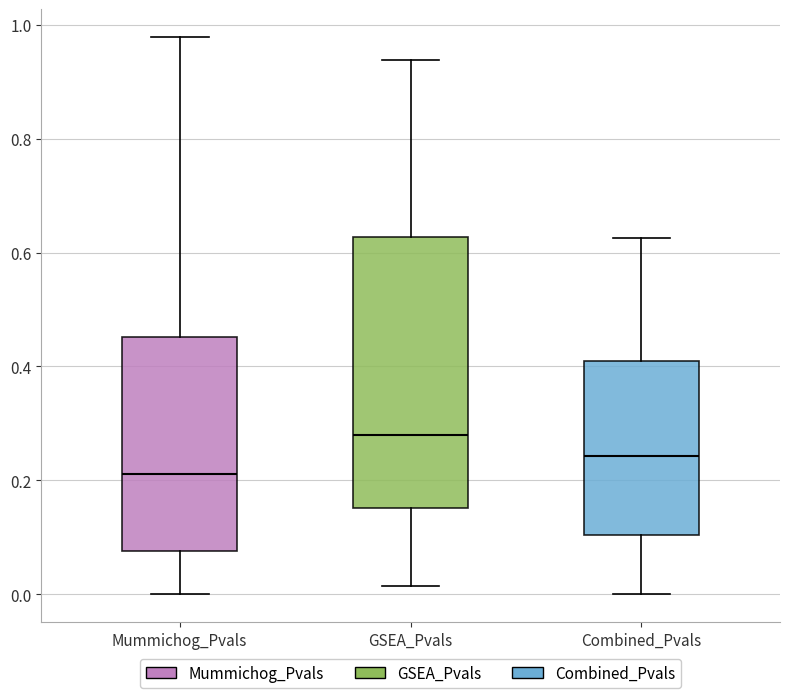

Where does the upper whisker of the box for GSEA_Pvals end on the y-axis? The values are not printed on the chart, so give them approximately, as read against the axis.

0.94